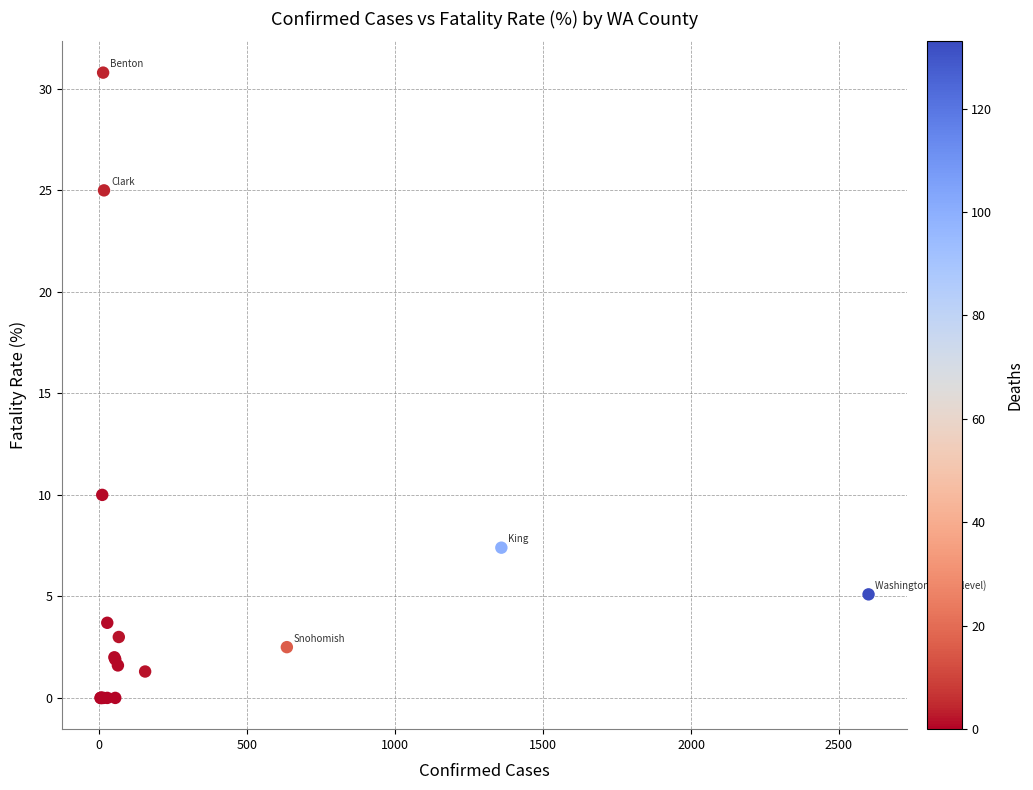

What Y value in the scatter plot is closest to 15?

10.0